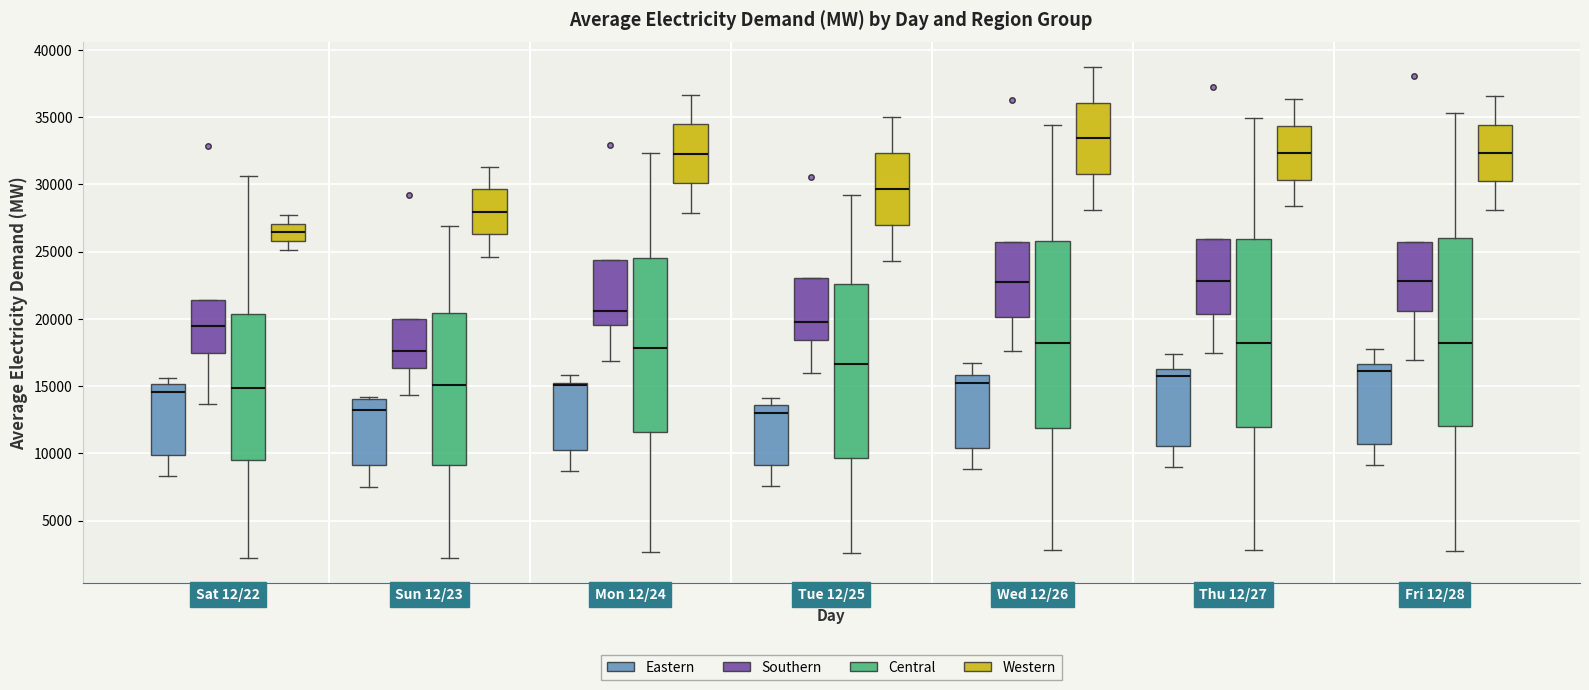

Where does the lower whisker of the box for Wed 12/26 (Eastern) end on the y-axis? The values are not printed on the chart, so give them approximately, as read against the axis.

9000